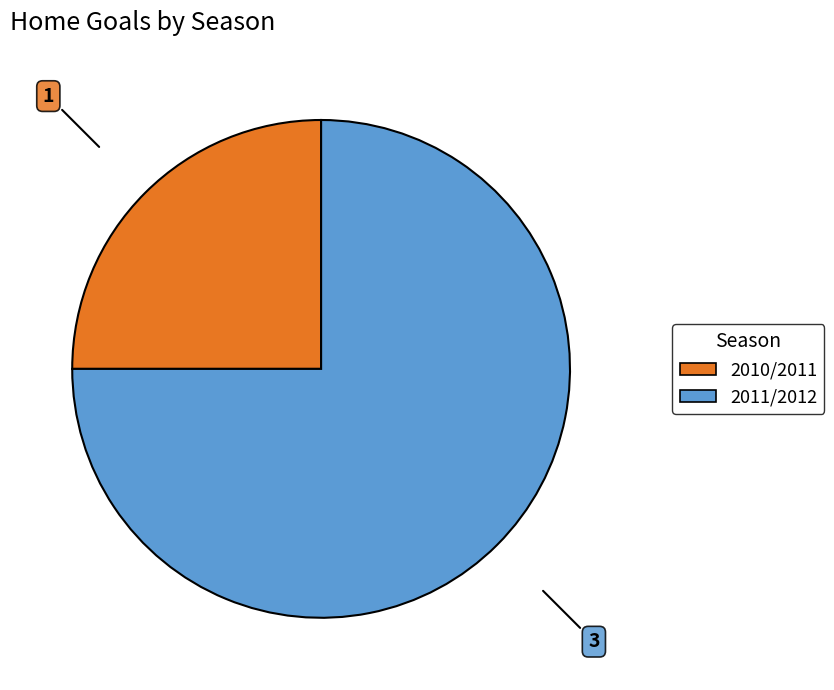

What is the largest slice in the pie chart?

2011/2012